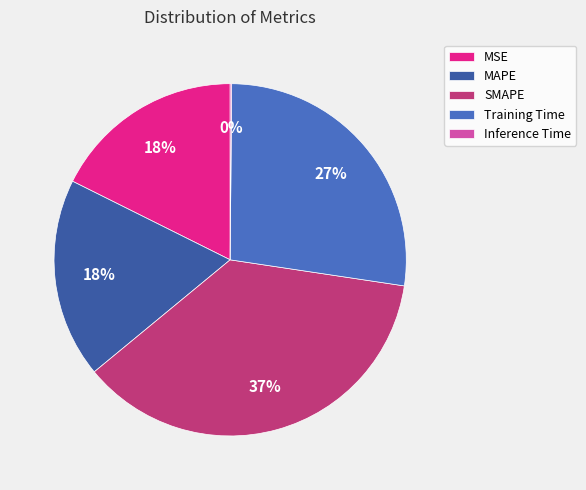

Is the sum of MSE and SMAPE greater than half?

Yes